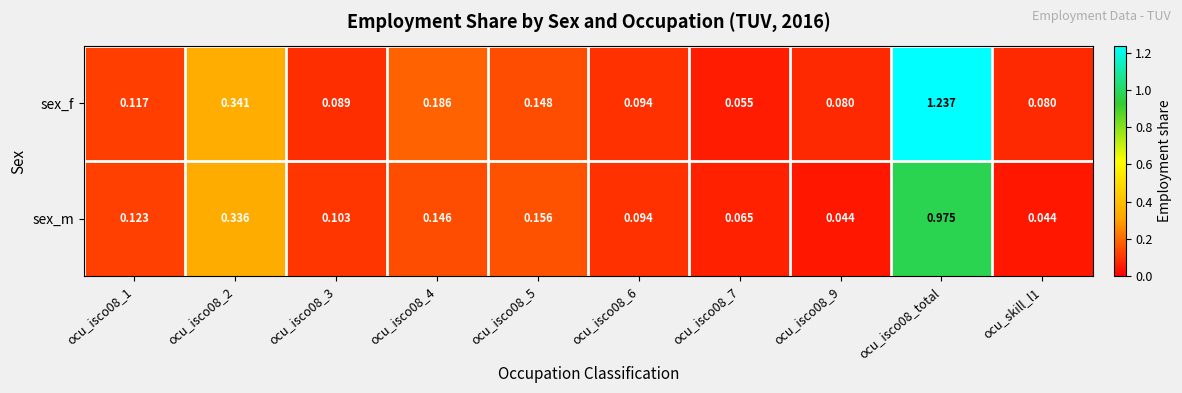

Which series has the largest total across all categories?

sex_f